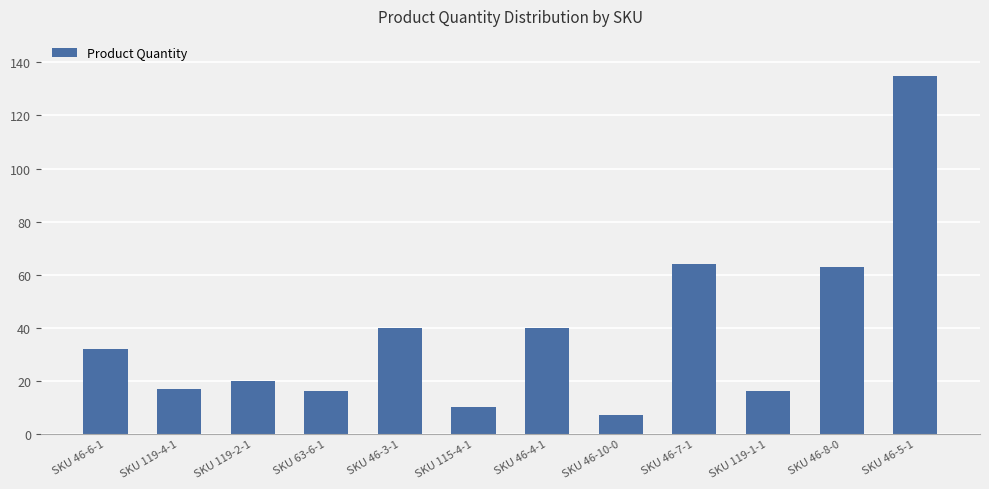

Read the value at SKU 46-8-0.

63